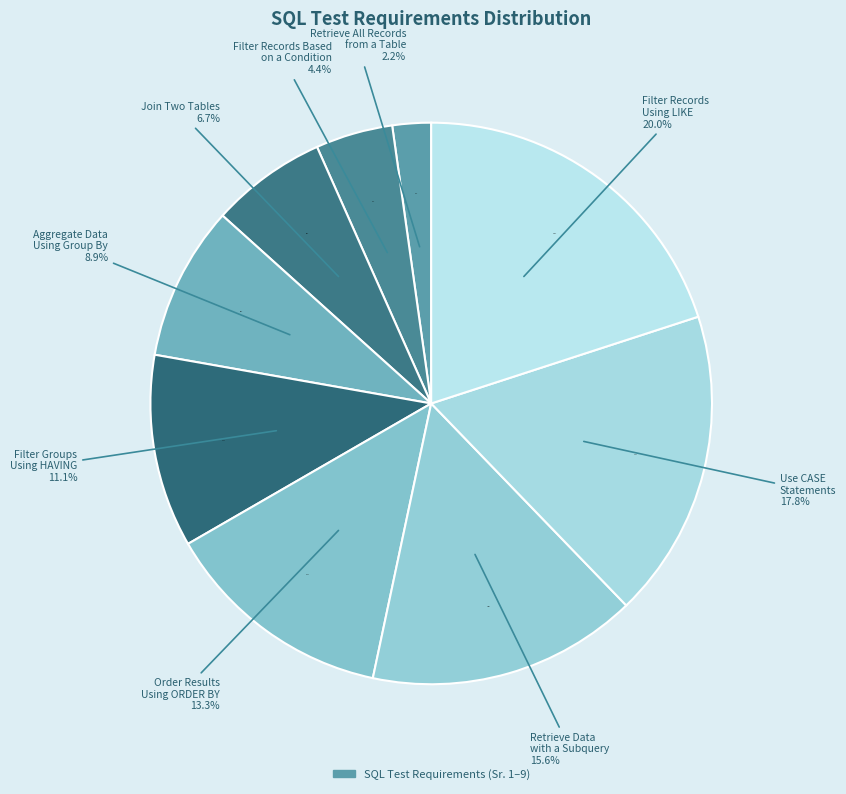

What is the largest slice in the pie chart?

Filter Records
Using LIKE